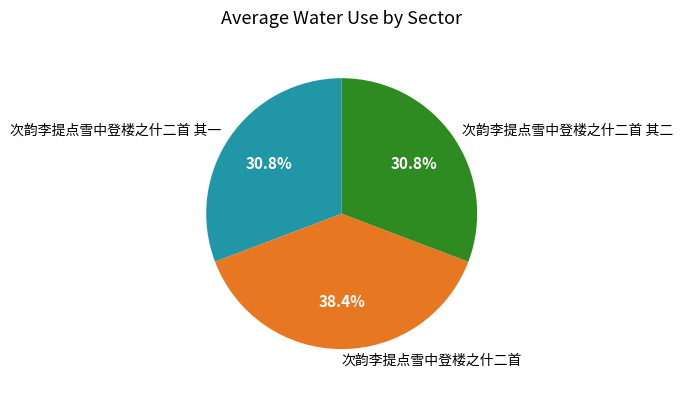

Between 次韵李提点雪中登楼之什二首 其一 and 次韵李提点雪中登楼之什二首, which is larger?

次韵李提点雪中登楼之什二首